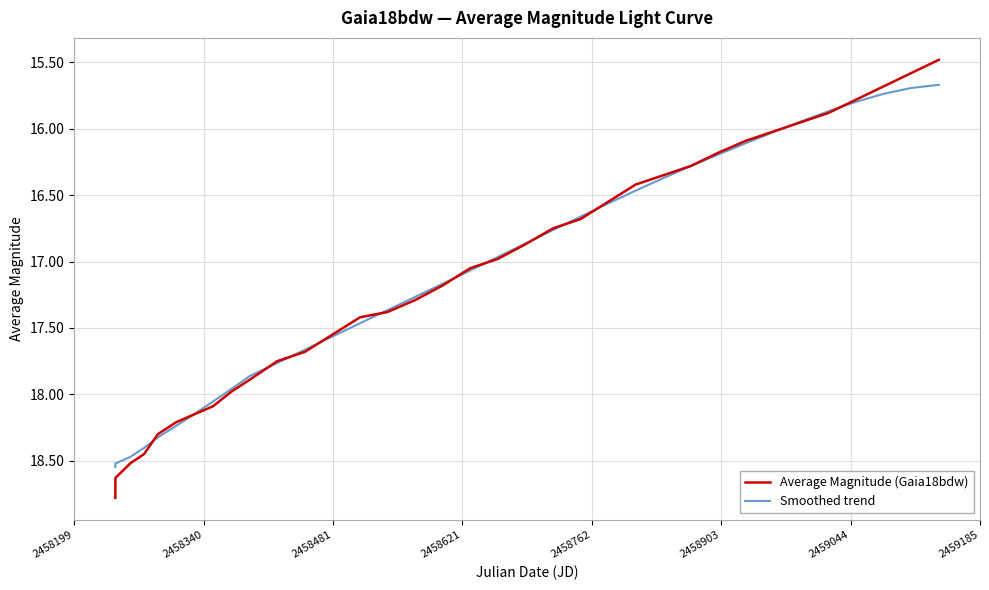

Which series has the widest spread of values?

Average Magnitude (Gaia18bdw)